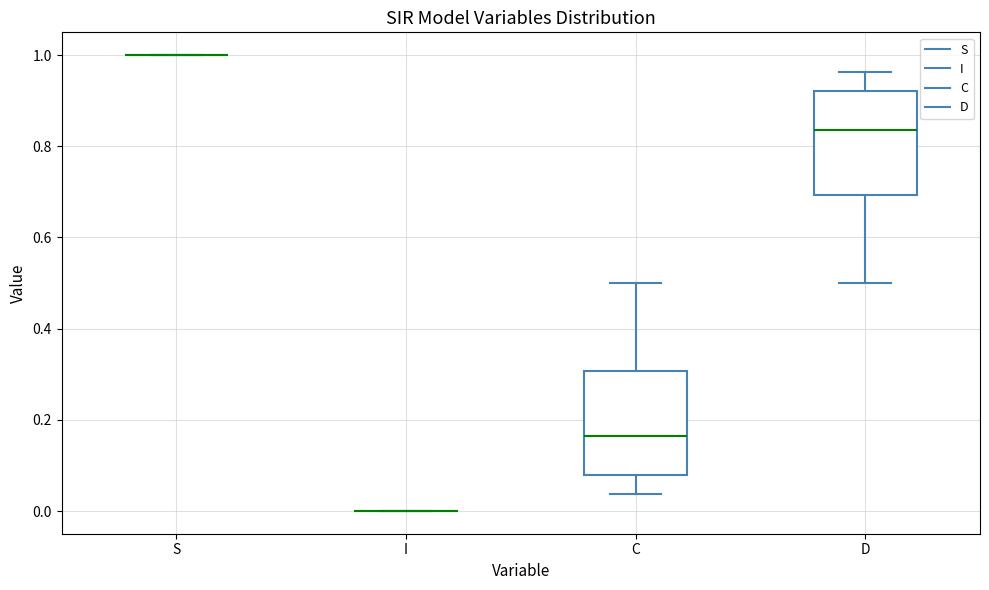

Where does the lower whisker of the box for D end on the y-axis? The values are not printed on the chart, so give them approximately, as read against the axis.

0.50